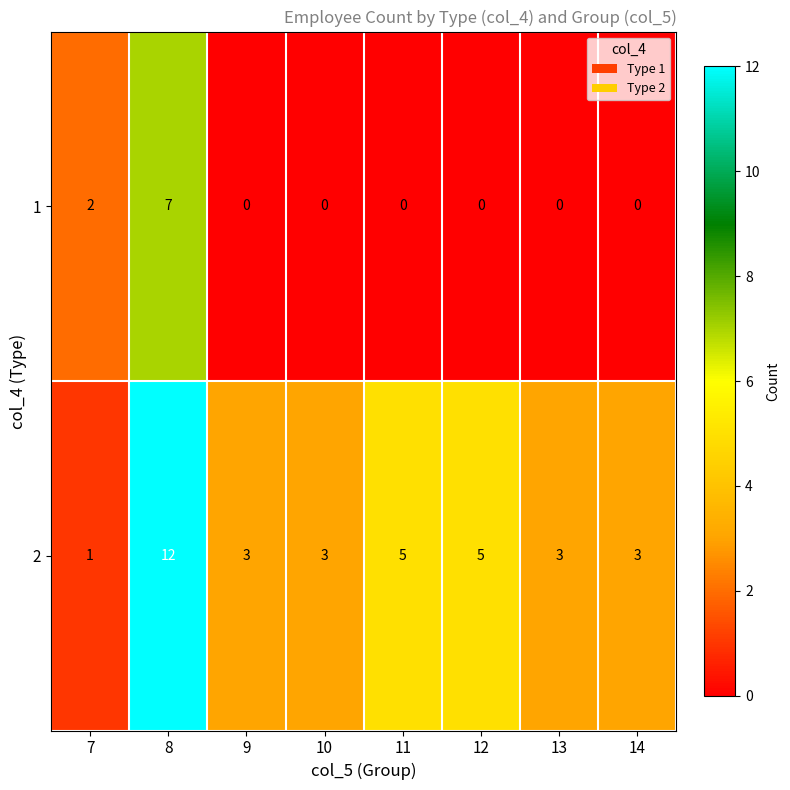

What is the sum of the 2 values at 10 and 13?

6